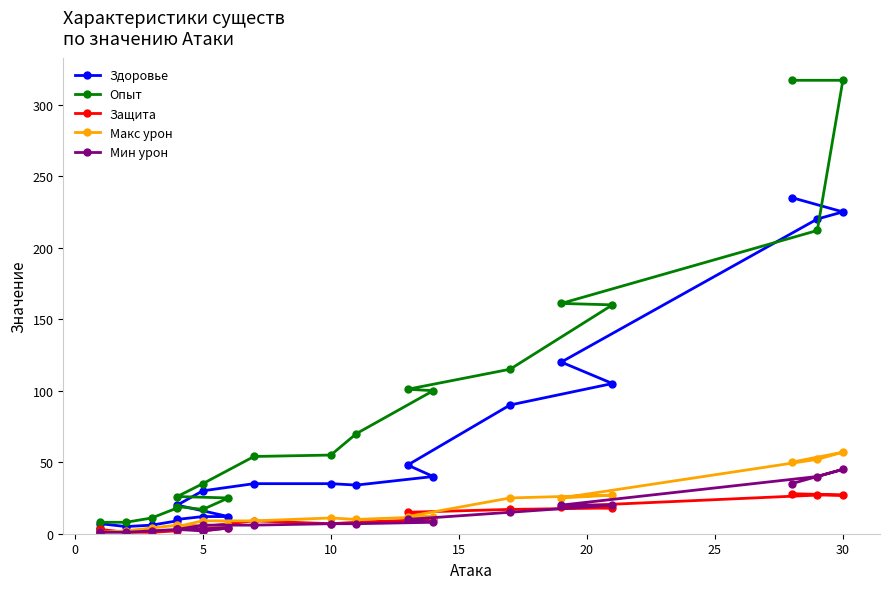

What is the sum of the Мин урон values at 11 and 10?

13